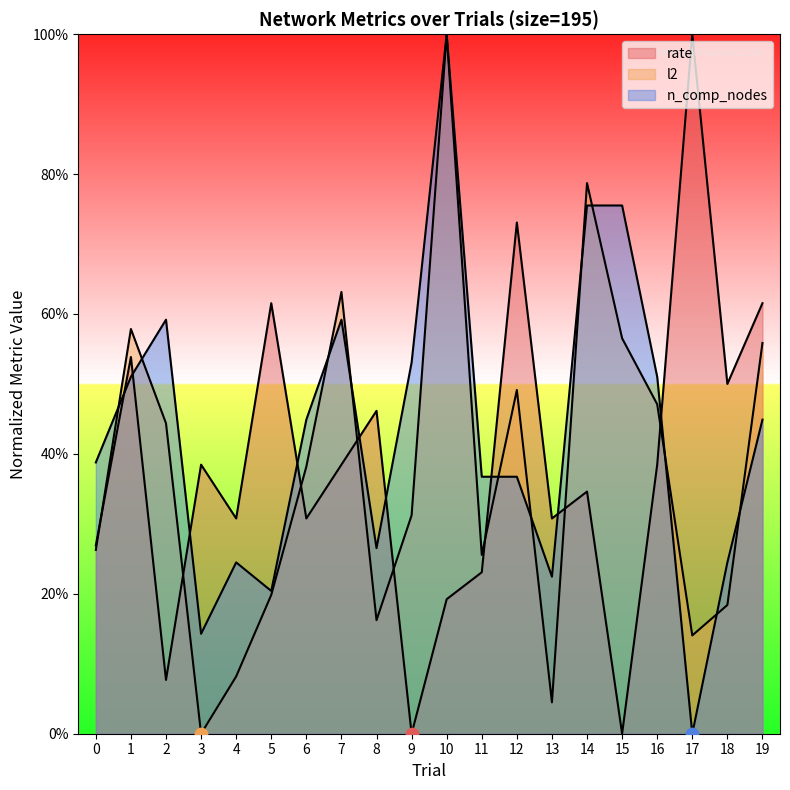

Which series has the largest total across all categories?

n_comp_nodes